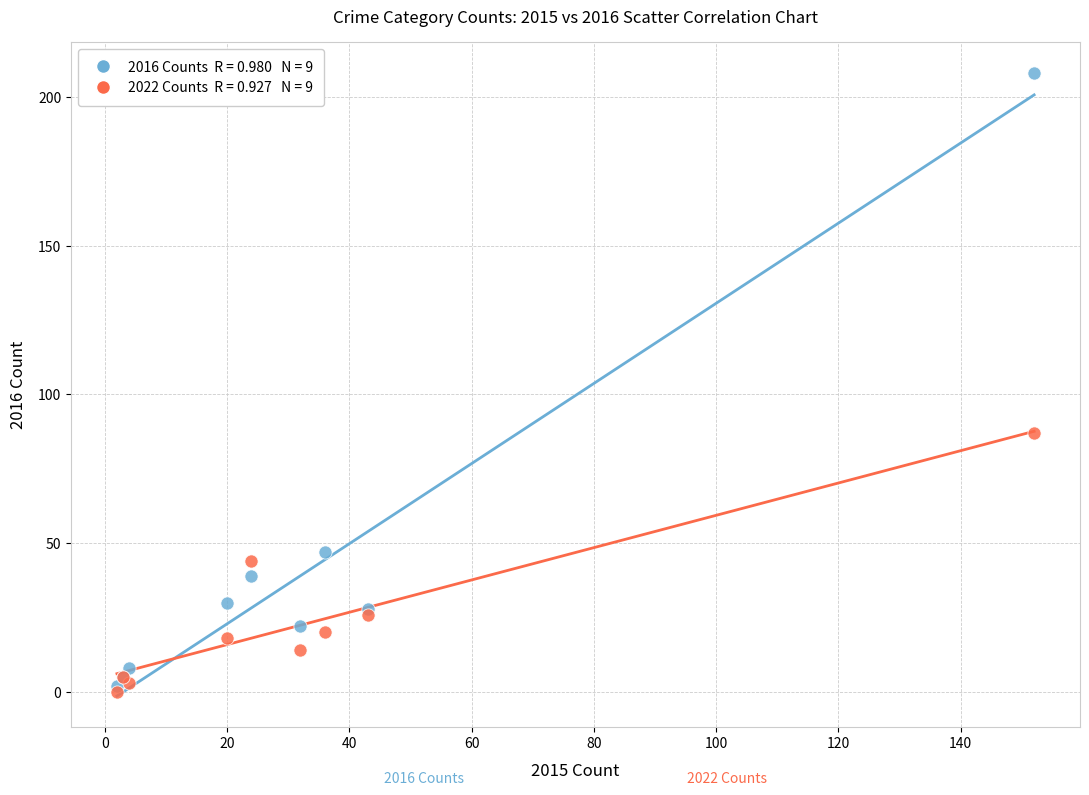

Across all series, what Y value is closest to 104?

87